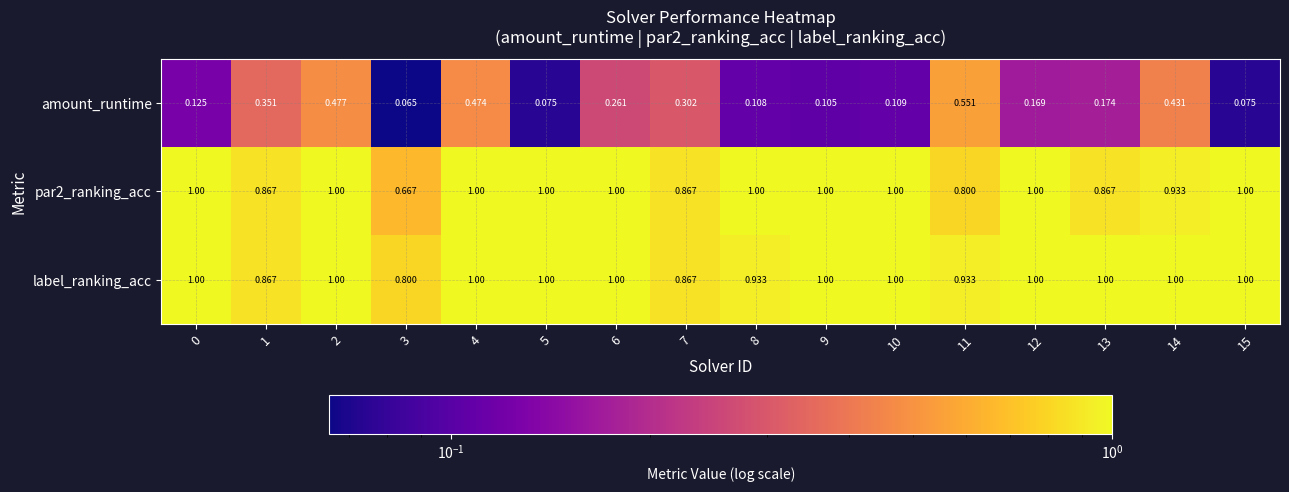

Is the value of amount_runtime at 0 greater than the value of par2_ranking_acc at 8?

No